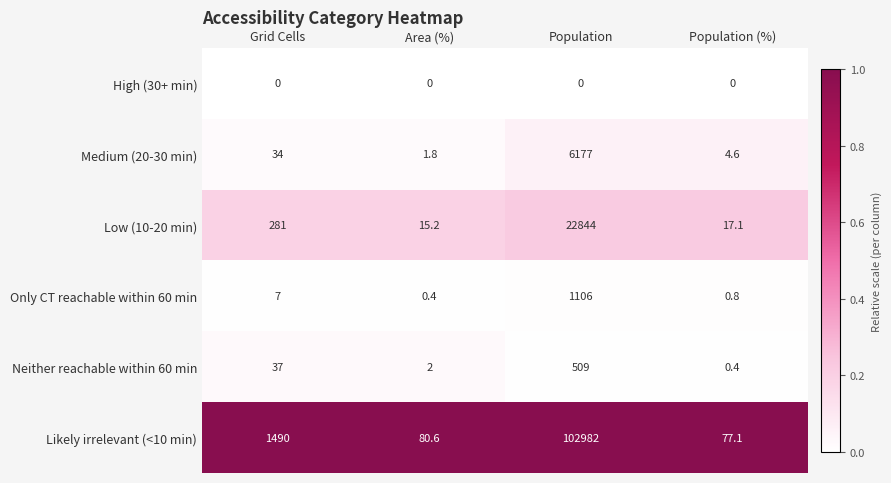

What is the spread (max minus min) of values at Area (%)?

80.6